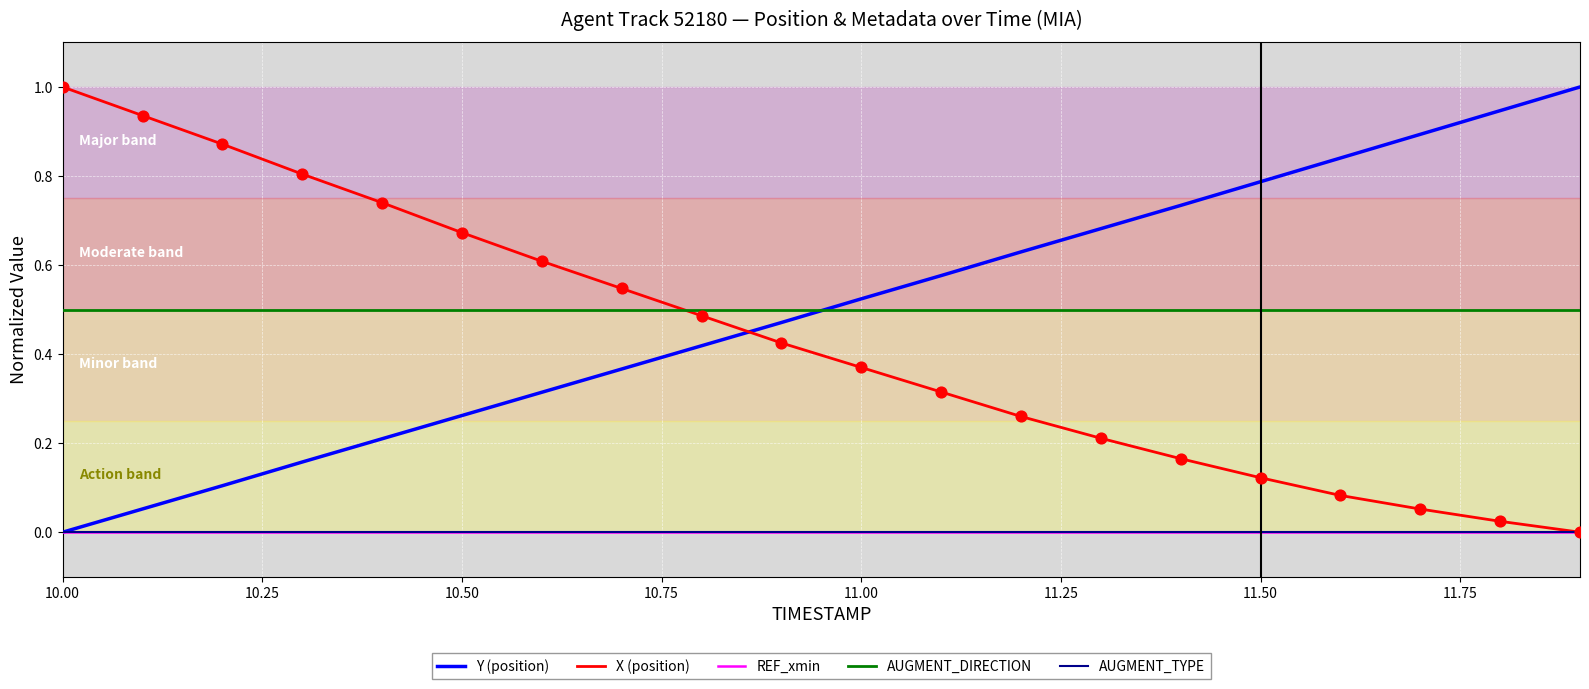

Does the chart have visible grid lines?

Yes